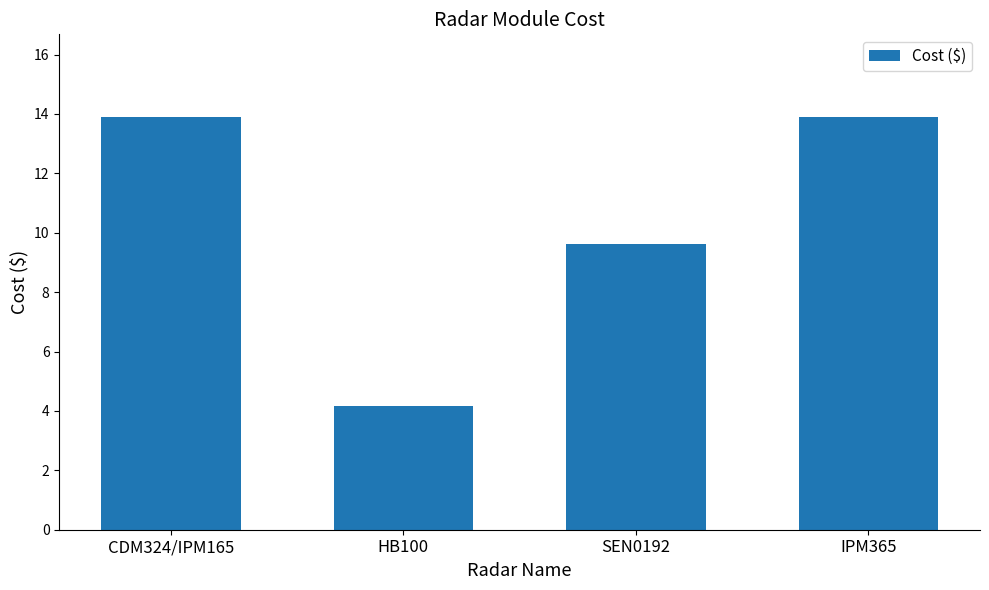

What is the sum of the values at IPM365 and SEN0192?

23.5